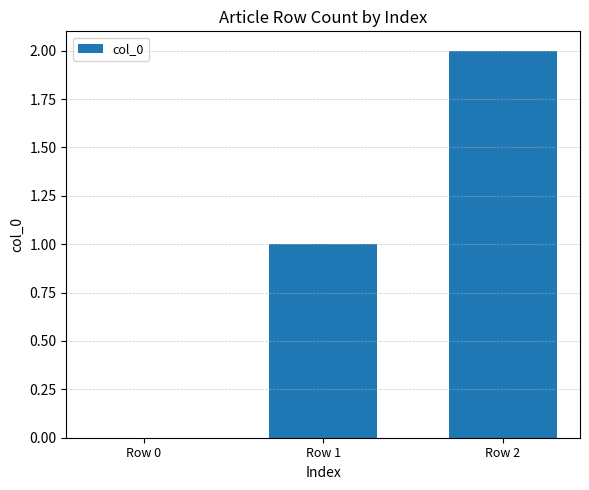

At which label is the value closest to 1?

Row 1